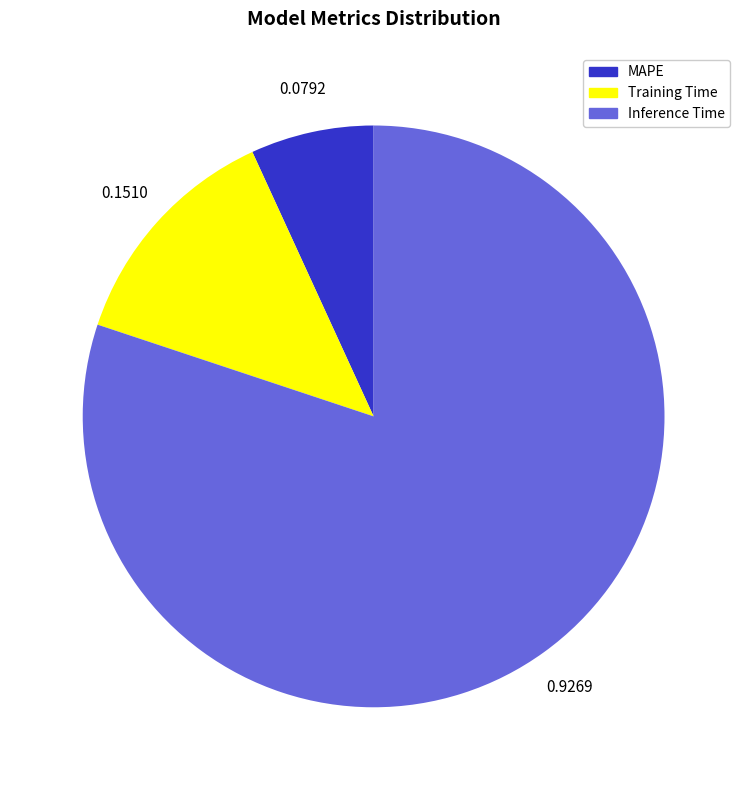

What is the smallest slice in the pie chart?

MAPE